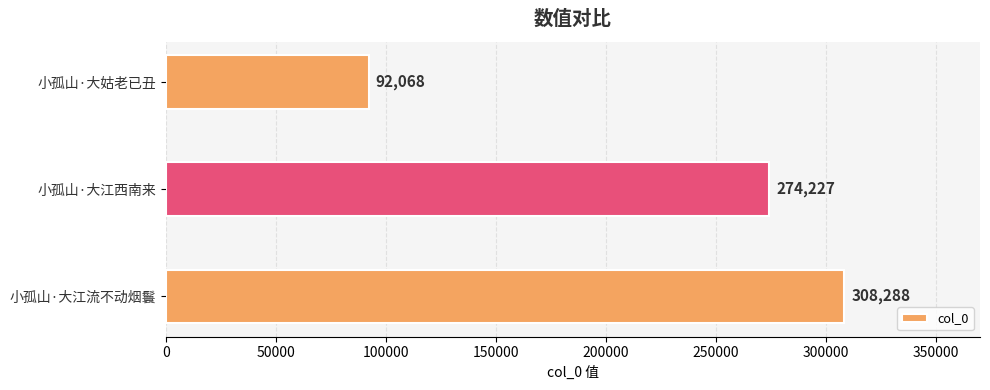

Is it true that the value at 小孤山·大姑老已丑 is 92068?

True